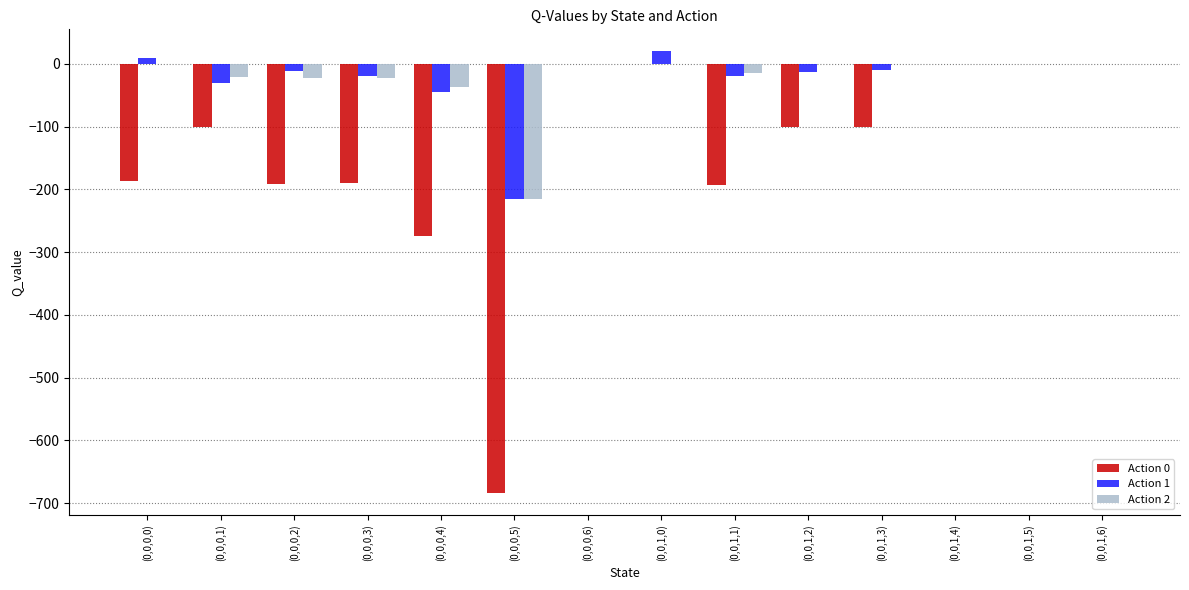

How many values in the Action 0 series exceed -100?

5